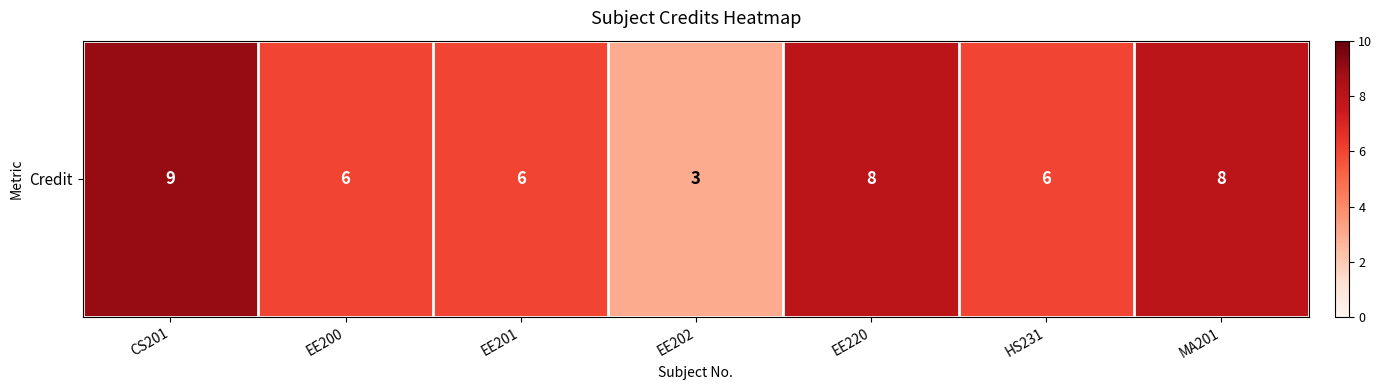

List the labels in order of value, smallest first.

EE202, EE200, EE201, HS231, EE220, MA201, CS201